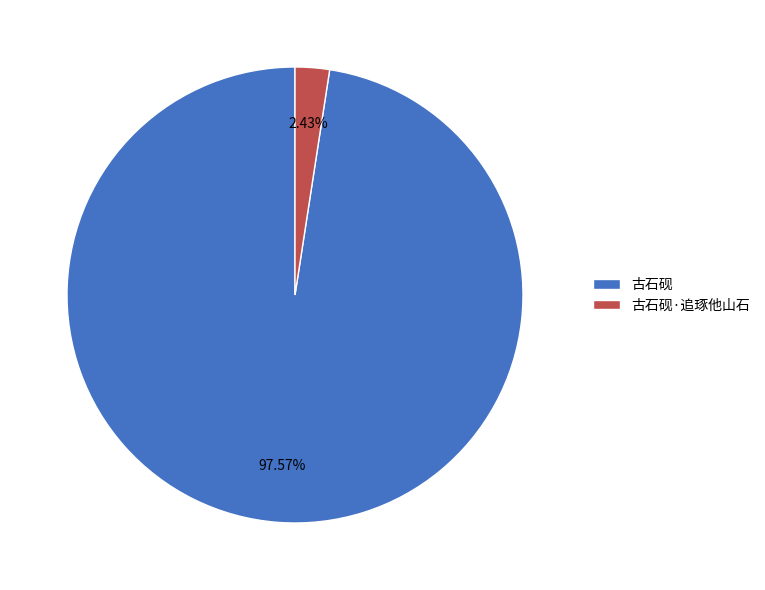

How many segments does this pie chart have?

2